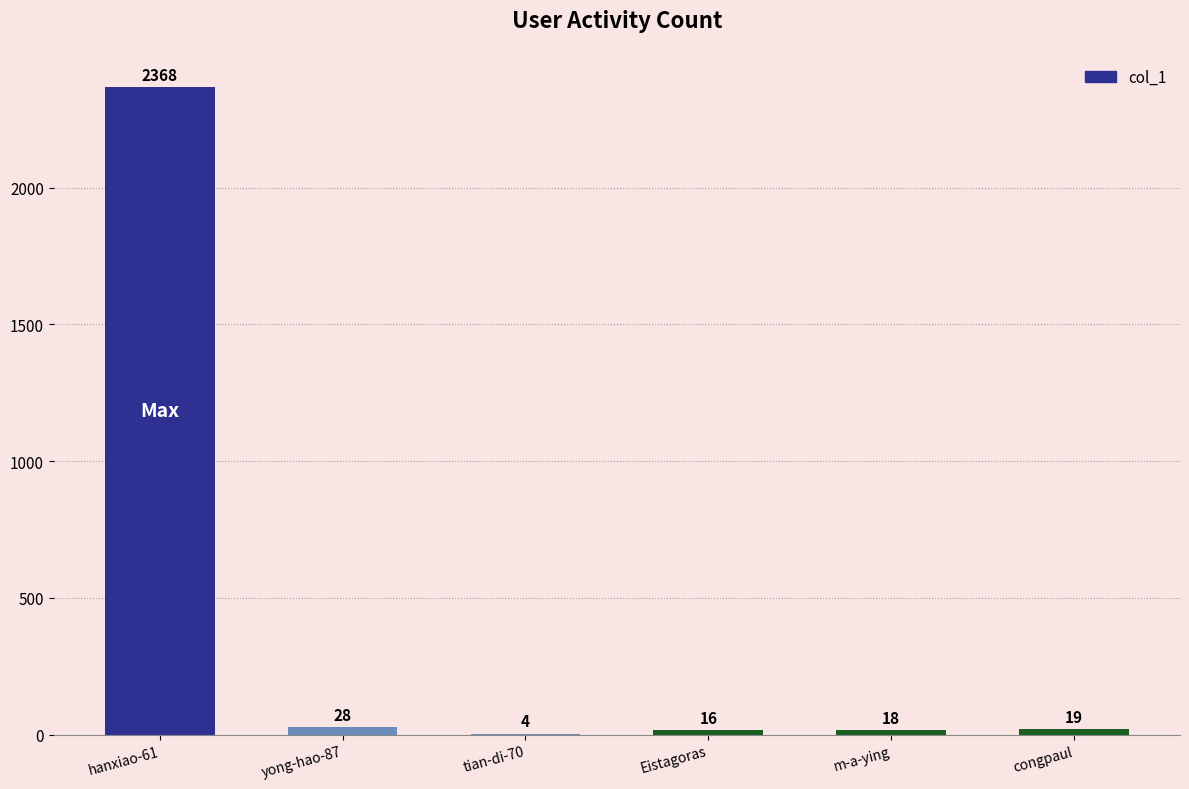

Are the bars horizontal?

No